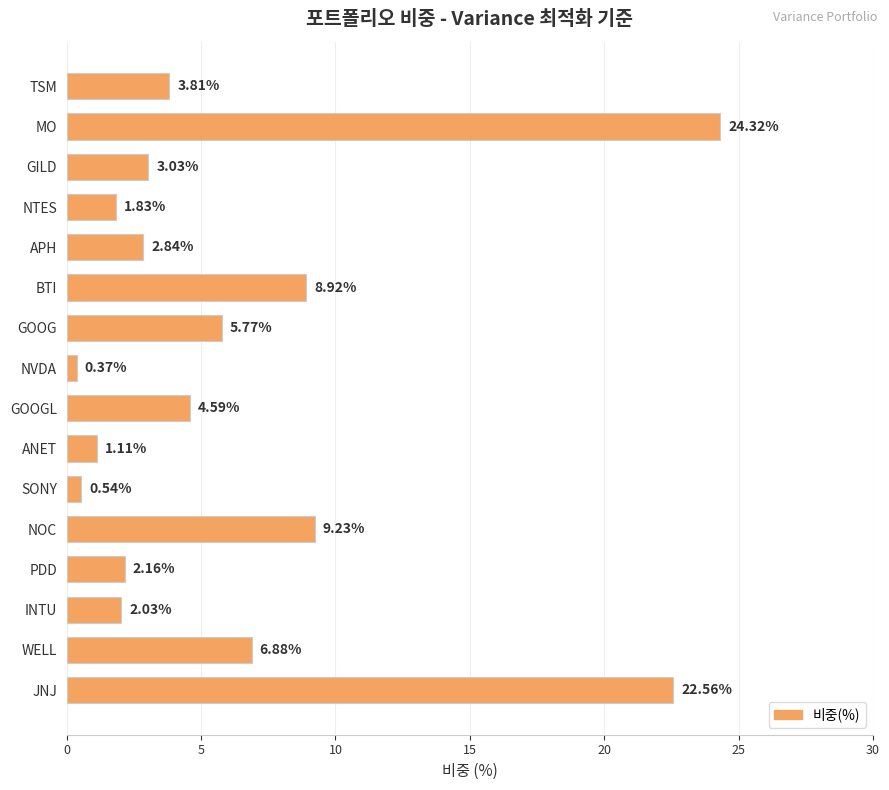

Which category has the lowest value across all series?

NVDA